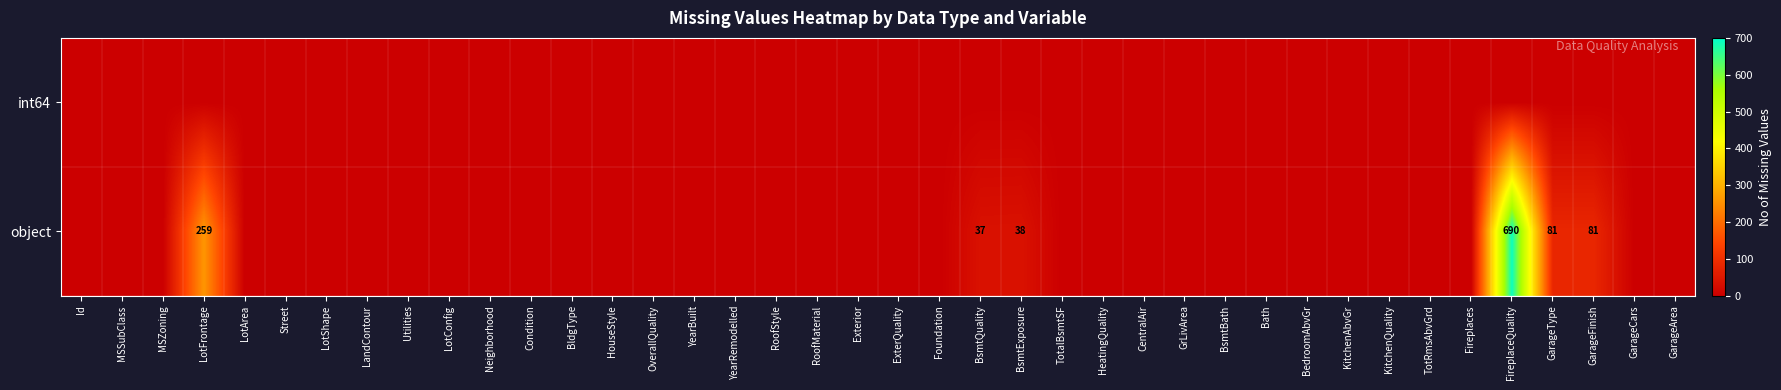

Which has a higher value, RoofStyle or Utilities?

RoofStyle